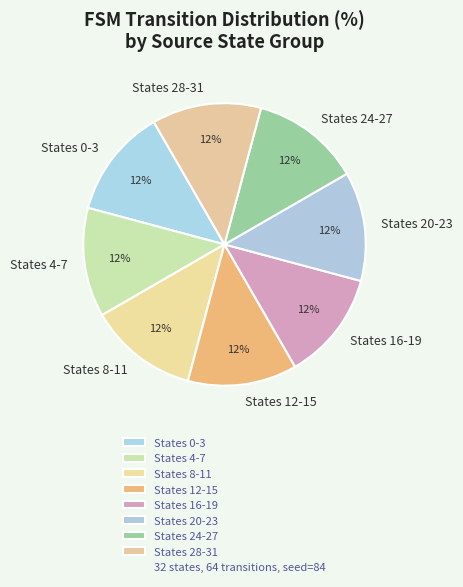

Does States 24-27 account for over 50% of the chart?

No